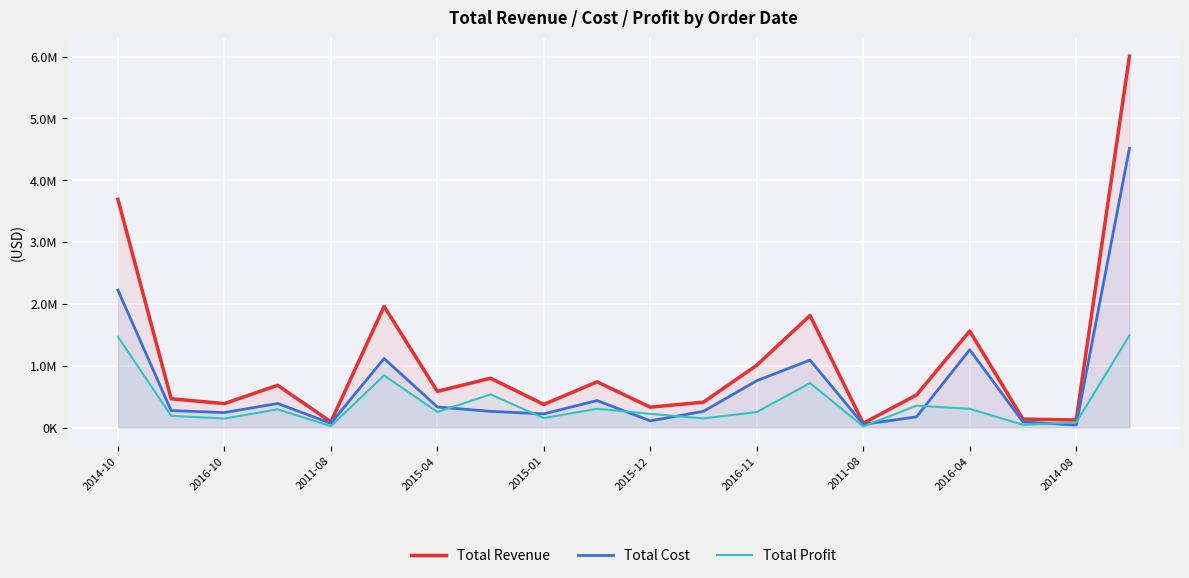

What are all the series names shown in the legend?

Total Revenue, Total Cost, Total Profit